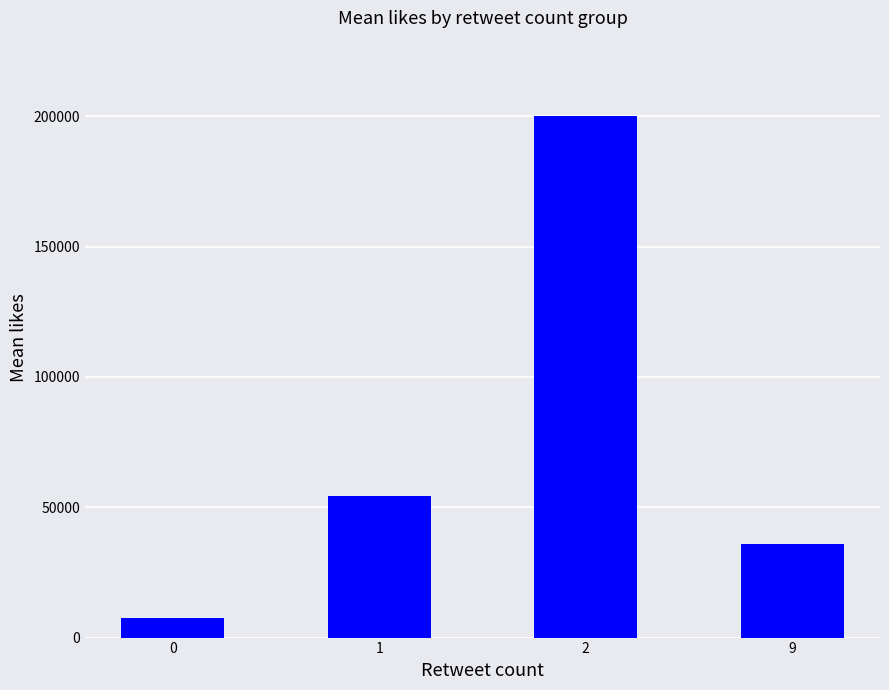

What value does the data have at 9, to the nearest 10?

35960